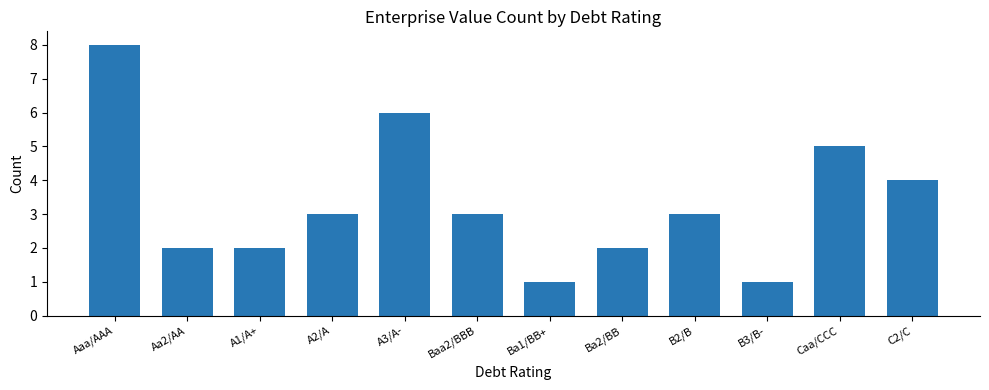

Where is the data nearest to the value 4?

C2/C